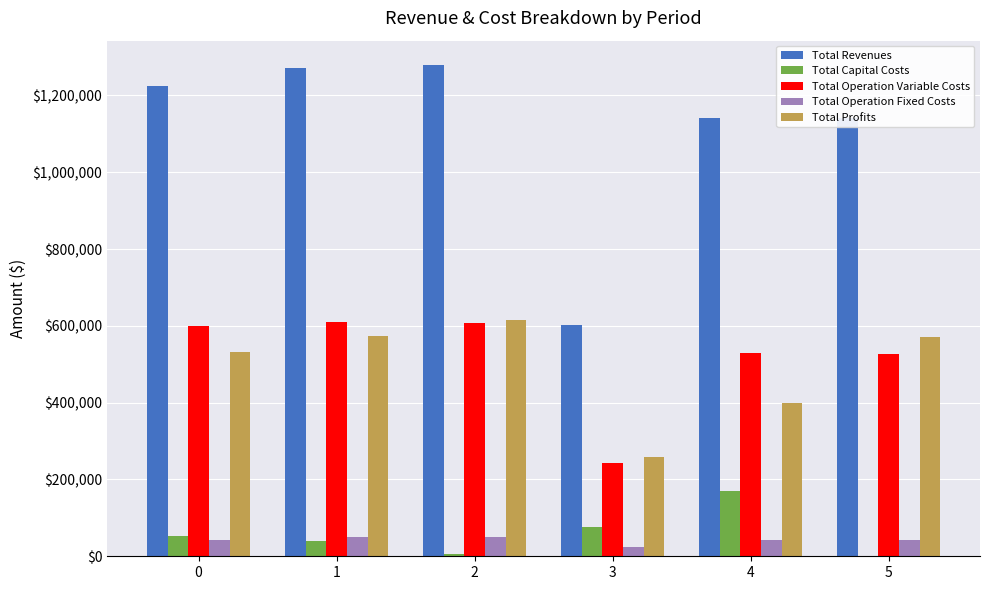

What is the sum of all Total Capital Costs values?

344480.0